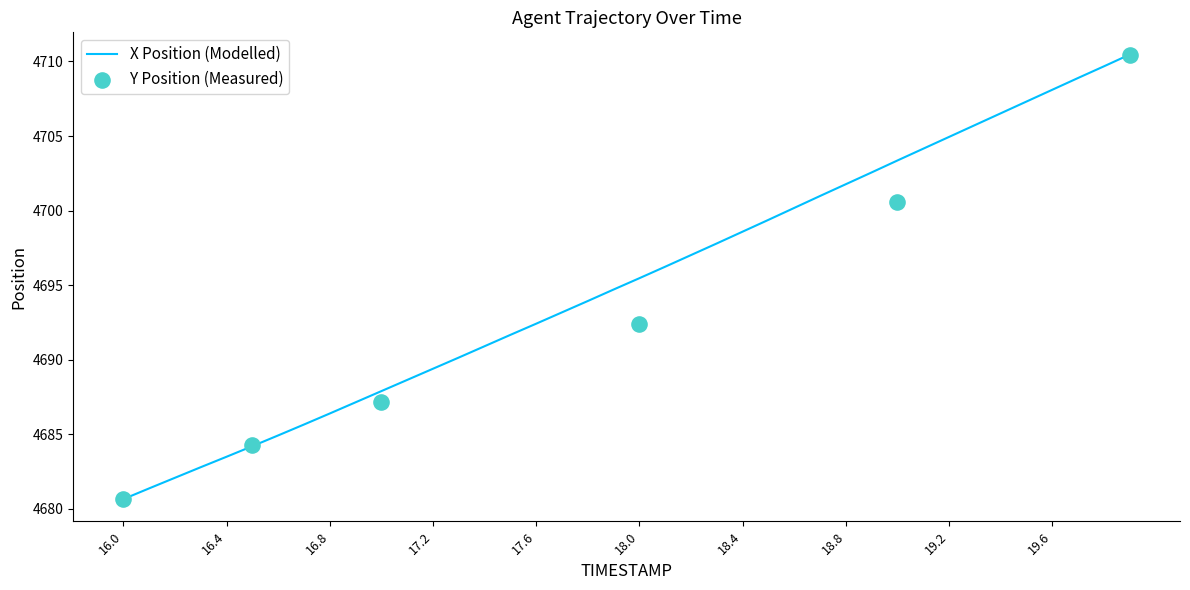

What is the lowest value of the X Position (Modelled) series?

4680.7